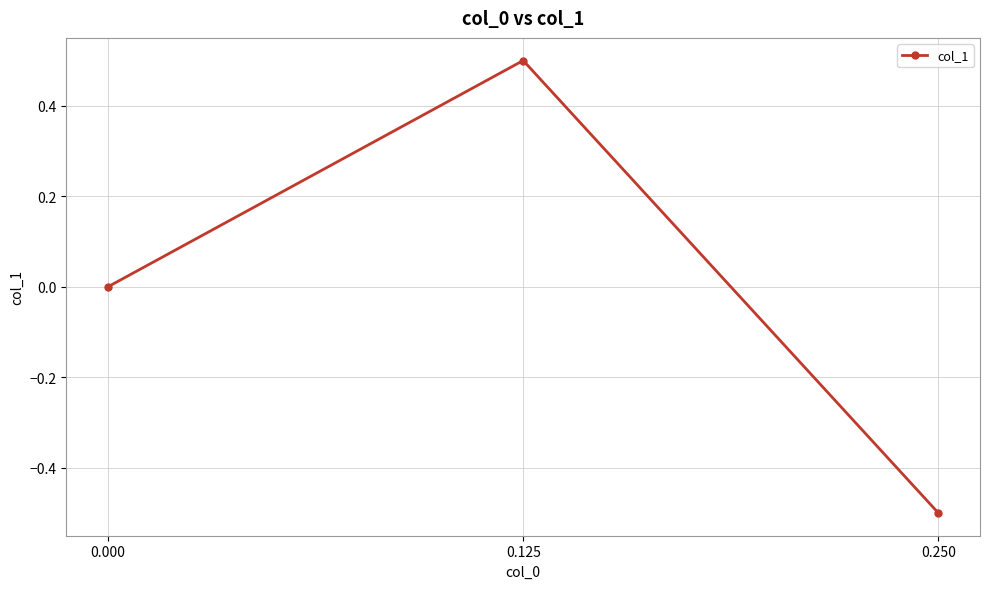

At which category does the chart reach its minimum across all series?

0.250